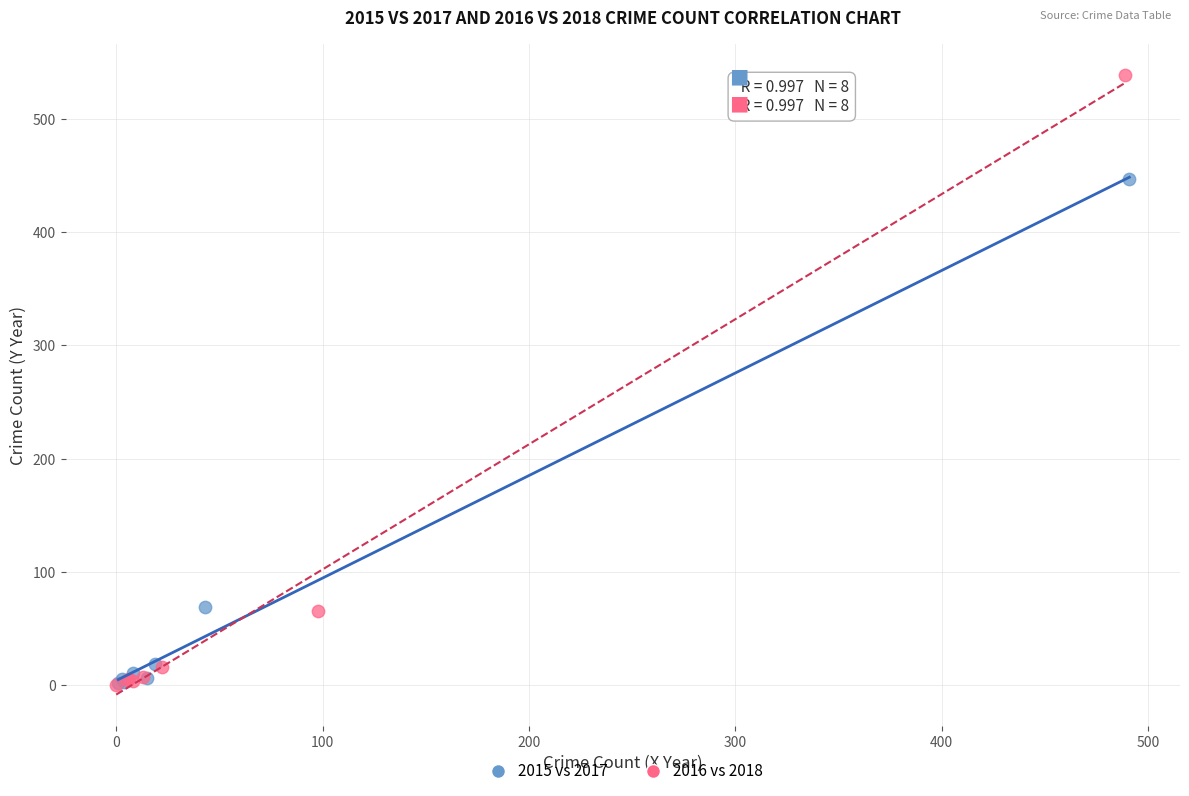

Which series reaches the maximum Y coordinate?

2016 vs 2018